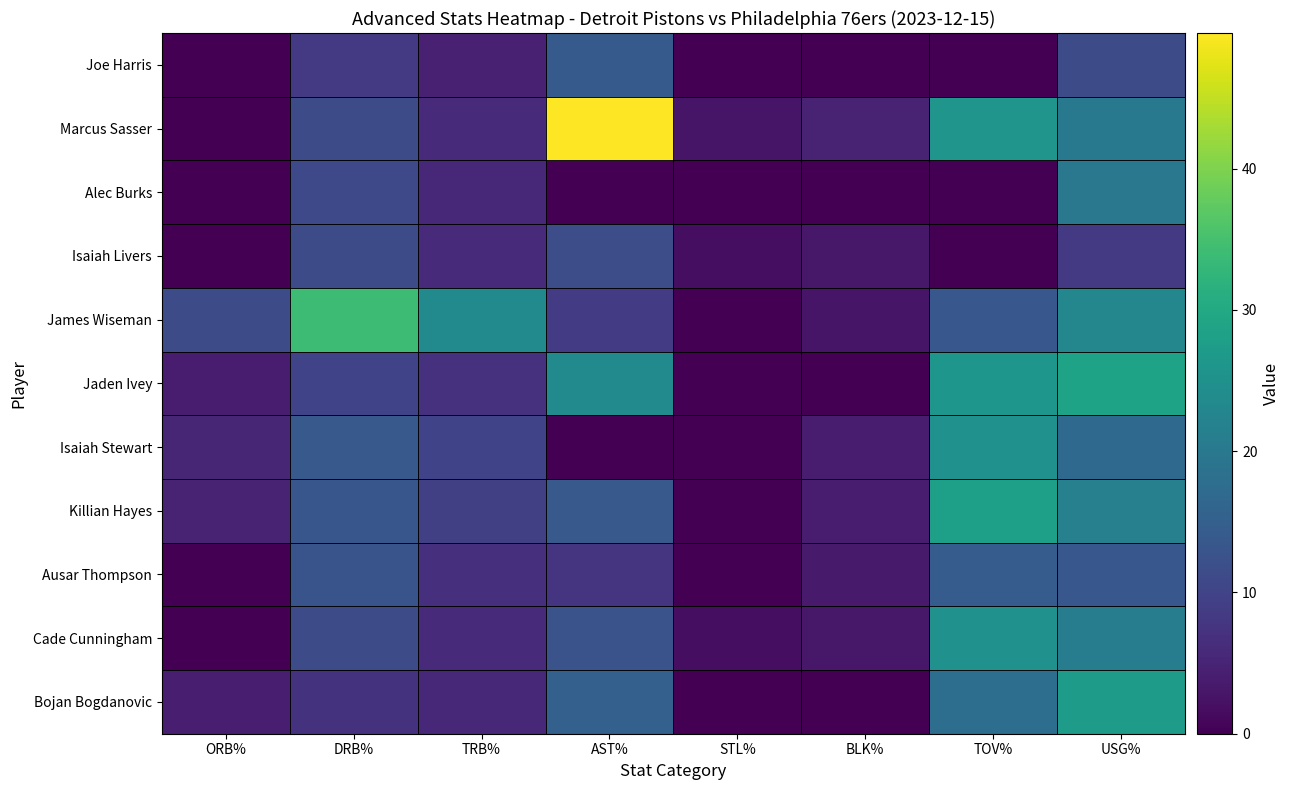

What is the difference between the highest and lowest values at TRB%?

19.0